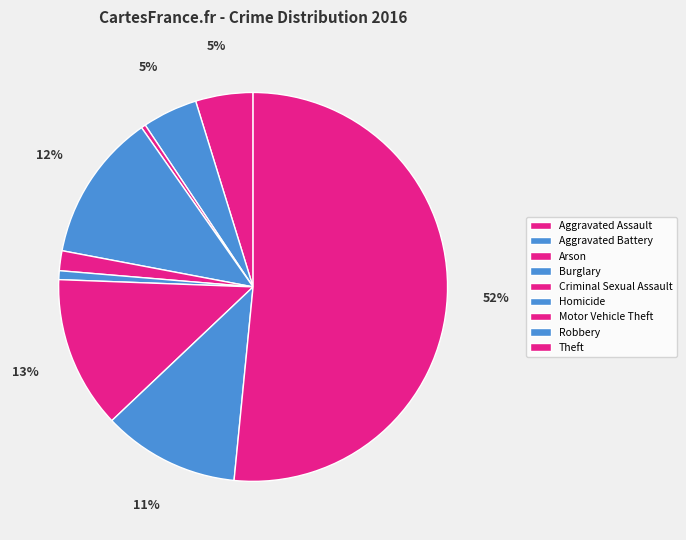

To the nearest percent, what portion does Motor Vehicle Theft represent?

13%